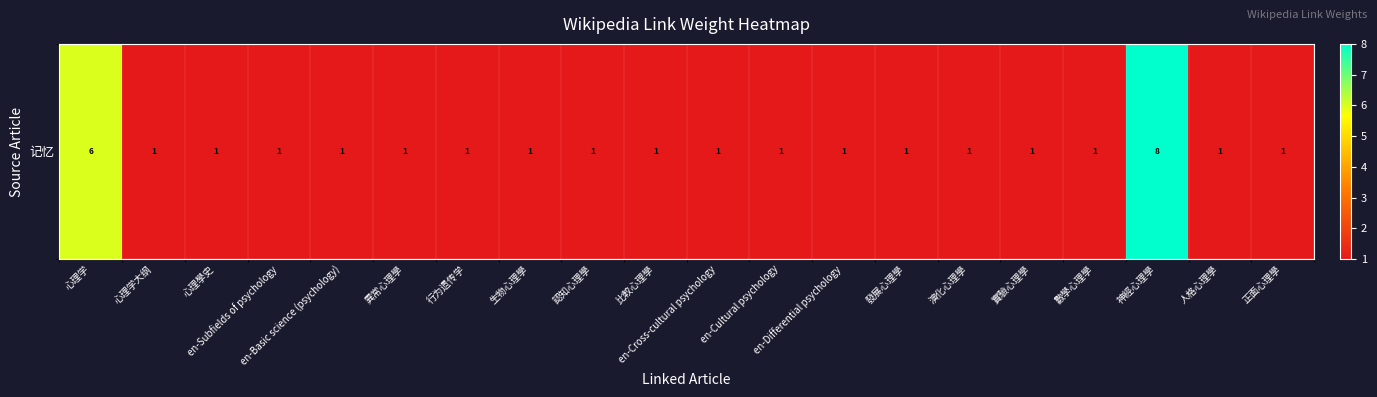

Where is the data nearest to the value 4?

心理学